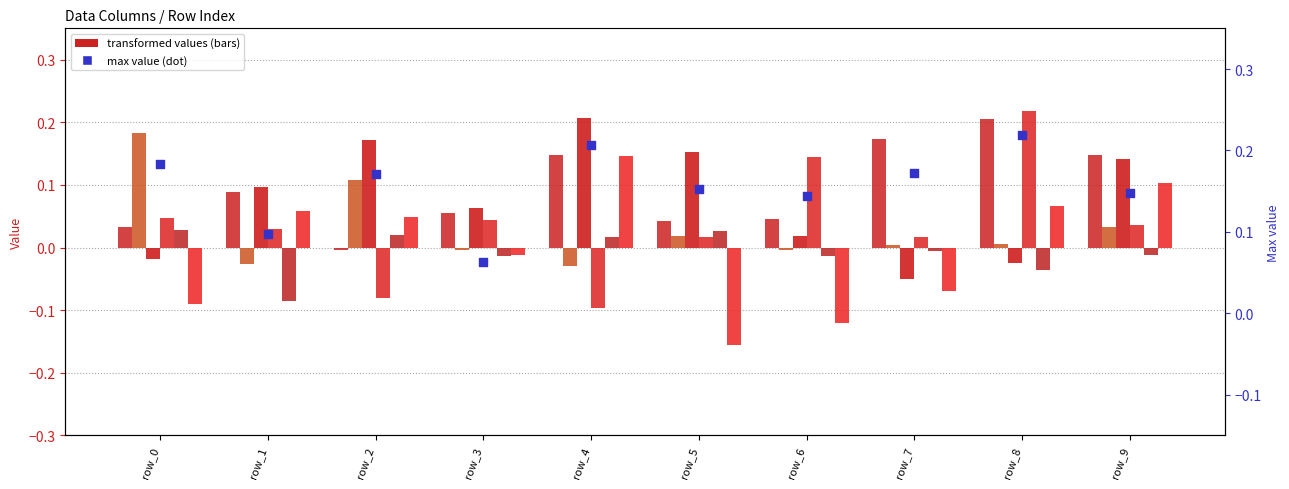

Which series contains the lowest Y value?

5